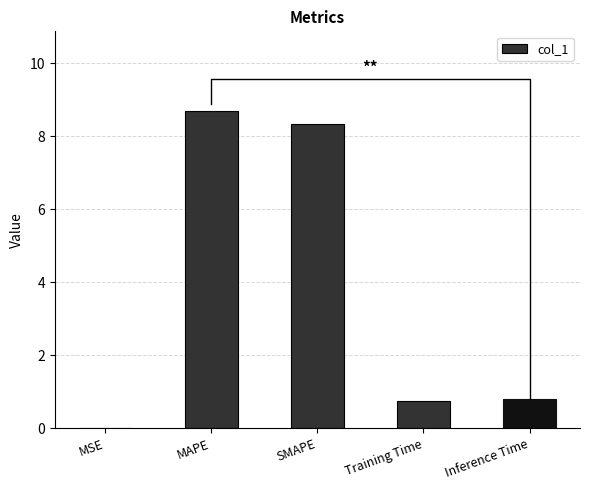

What is the value of the 3rd bar from the left?

8.3